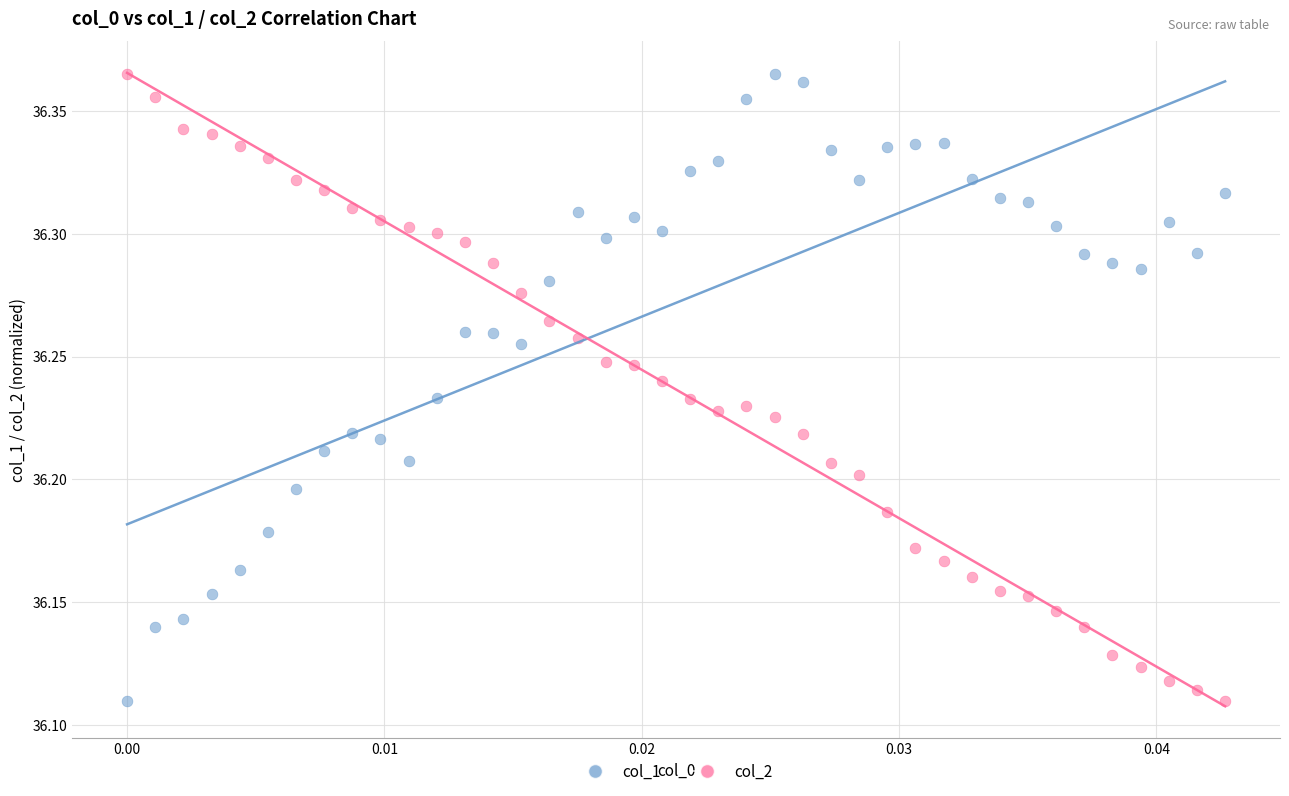

Across all data points, what is the range of Y values (max minus min)?

0.3